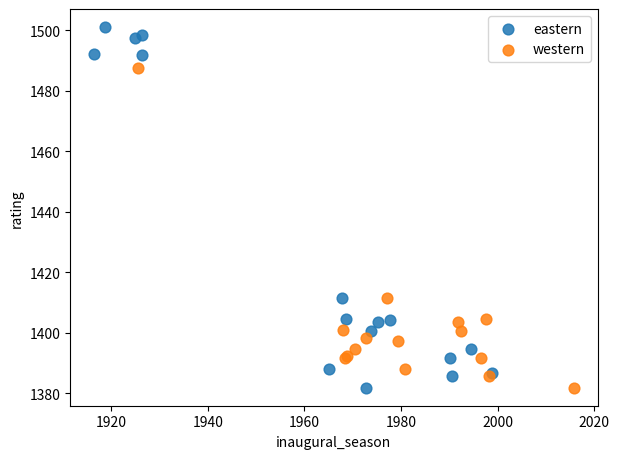

Which series has the widest spread of Y values?

eastern